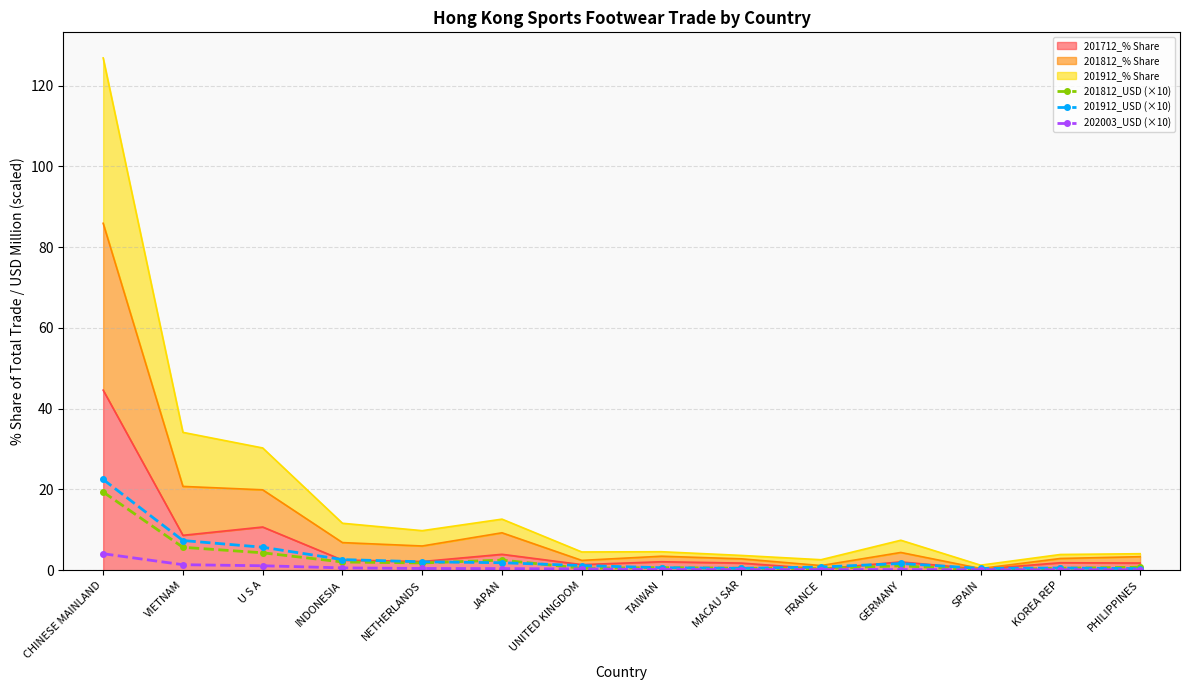

Is it true that 201912_USD (×10) equals 1.2 at UNITED KINGDOM?

True